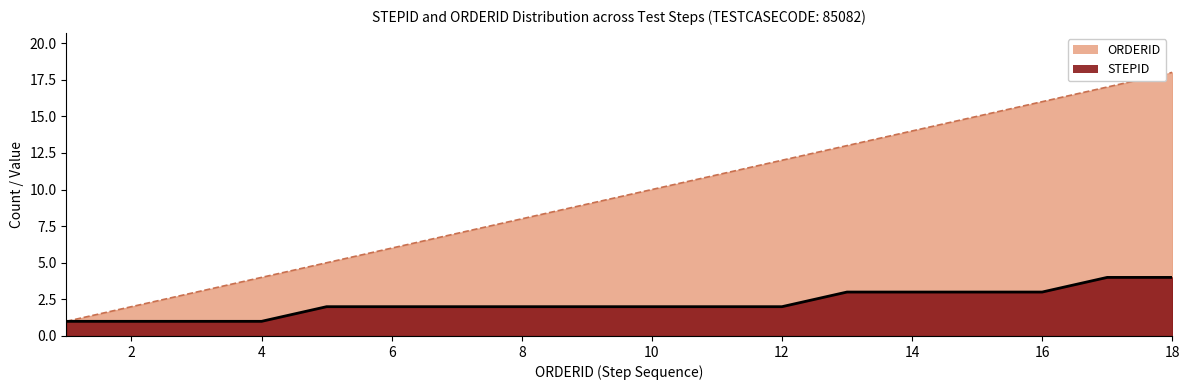

What is the spread (max minus min) of values at 3?

2